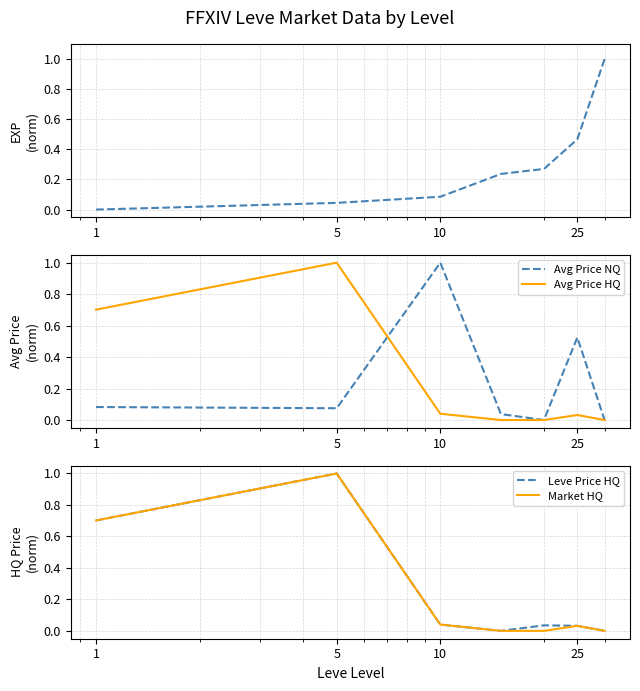

Reading right to left, transcribe all the data shown in this chart.

Leve EXP: 1.0	0.5	0.3	0.2	0.1	0.0	0.0
Avg Price NQ: 0.0	0.5	0.0	0.0	1.0	0.1	0.1
Avg Price HQ: 0.0	0.0	0.0	0.0	0.0	1.0	0.7
Leve Price HQ: 0.0	0.0	0.0	0.0	0.0	1.0	0.7
Market HQ: 0.0	0.0	0.0	0.0	0.0	1.0	0.7